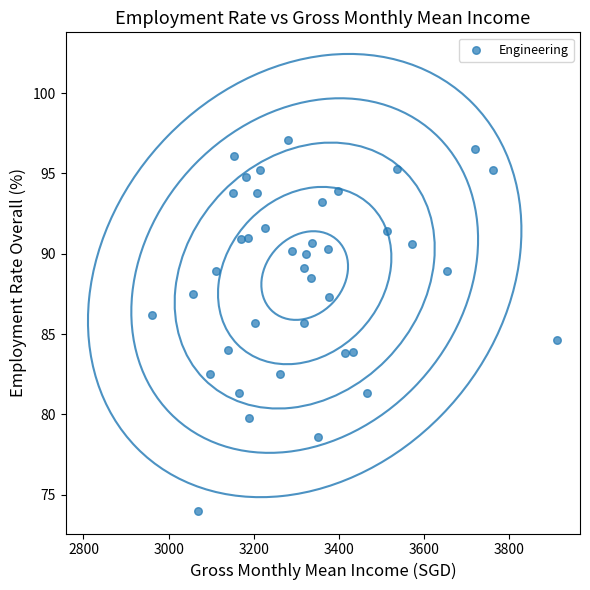

What is the range of X values (max minus min)?

951.0